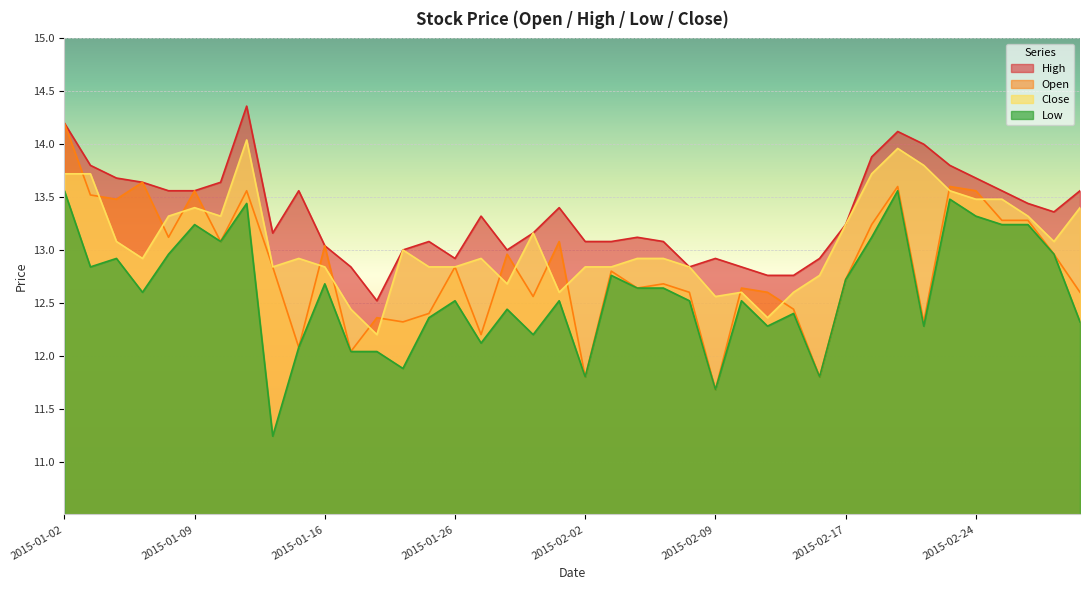

Which series has the widest spread of values?

Open